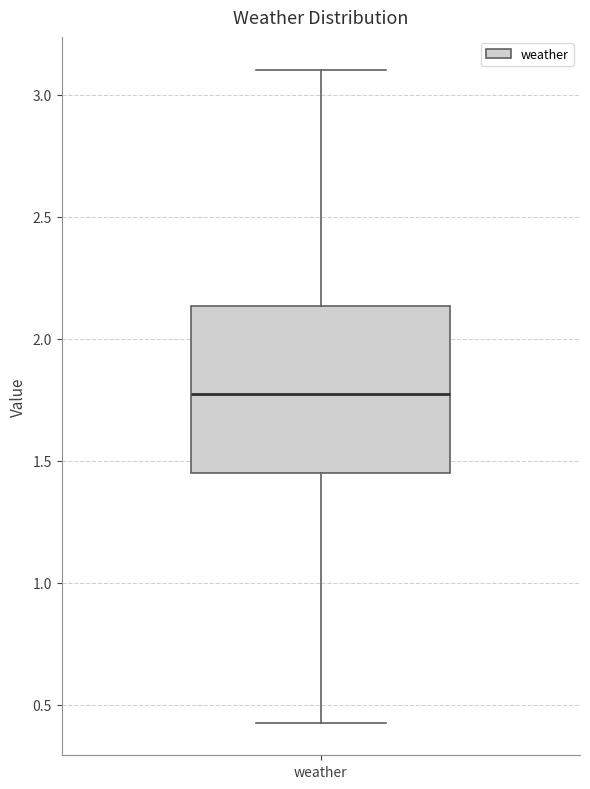

Read this box plot against the y-axis: the position of the median line, the range covered by the box, and the ends of both whiskers. The values are not printed on the chart, so give them approximately, as read against the axis.

median 1.75, box 1.45 to 2.15, whiskers 0.45 to 3.10